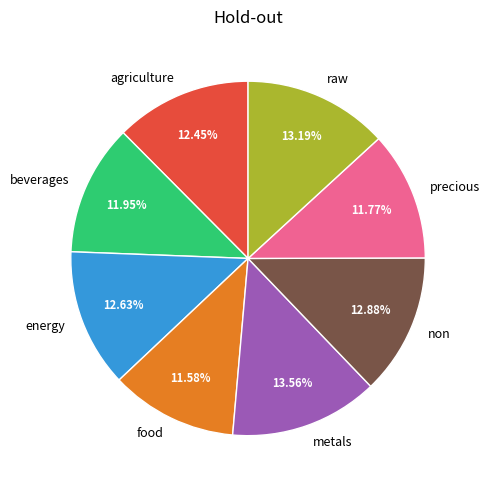

Which has a higher value, precious or raw?

raw